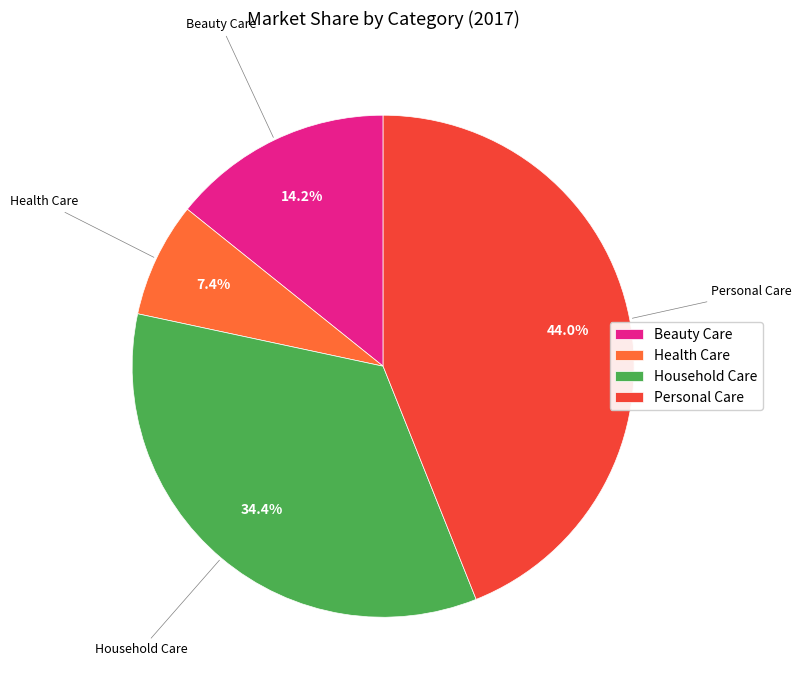

What is the largest slice in the pie chart?

Personal Care